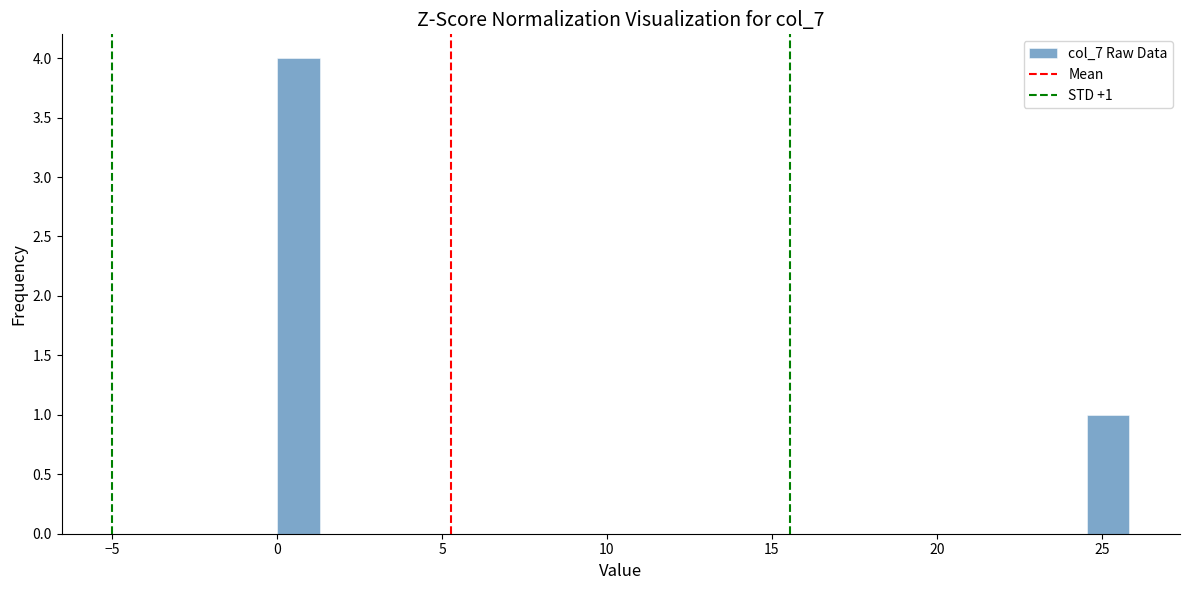

Read against the x-axis, roughly where is the centre of the tallest bar?

0.5